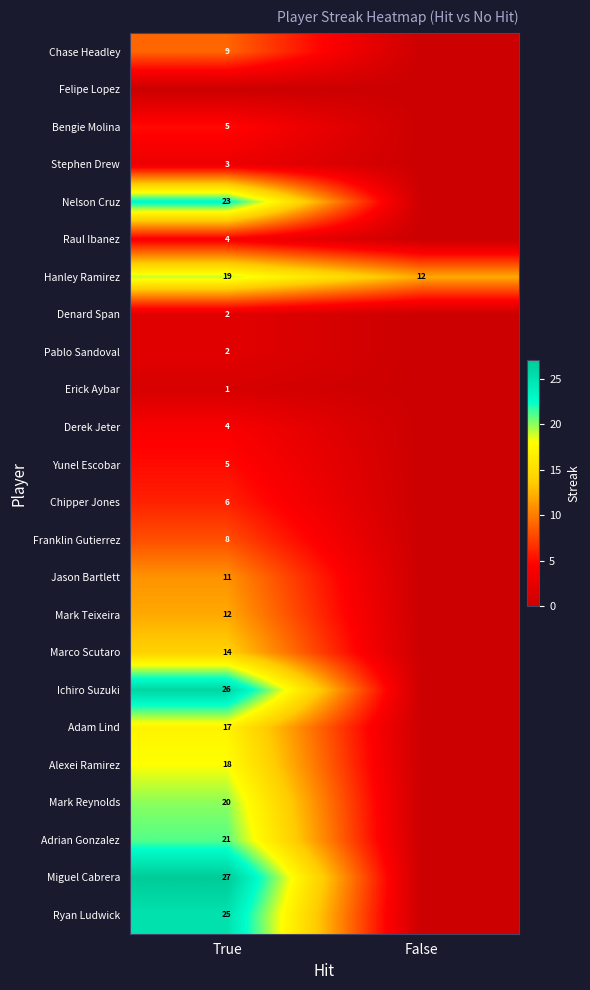

Is it true that Ichiro Suzuki equals 9 at True?

False